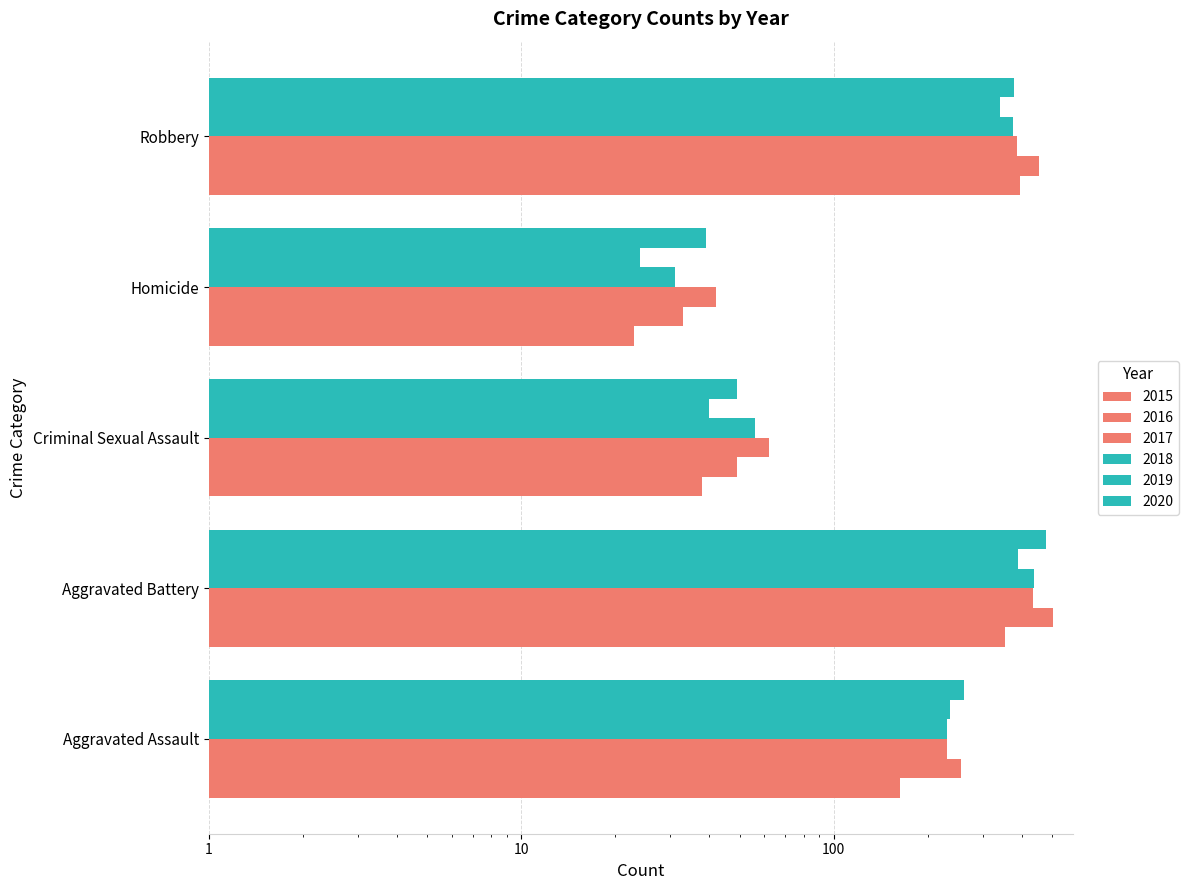

What is the difference between the 2017 values at Homicide and Criminal Sexual Assault?

20